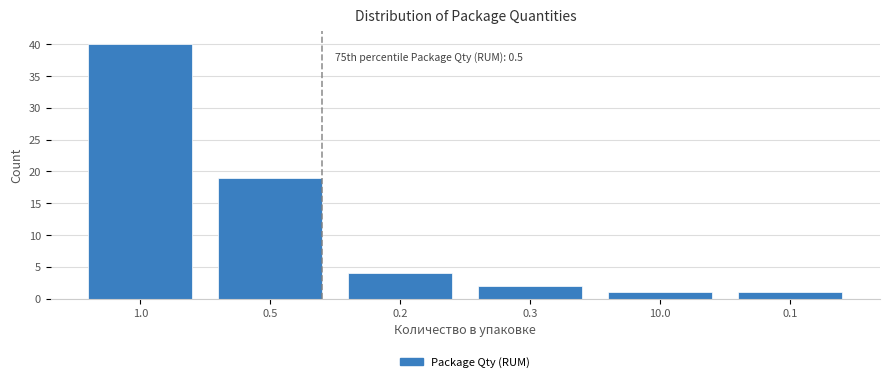

Reading left to right, list all the values displayed in this chart.

40	19	4	2	1	1